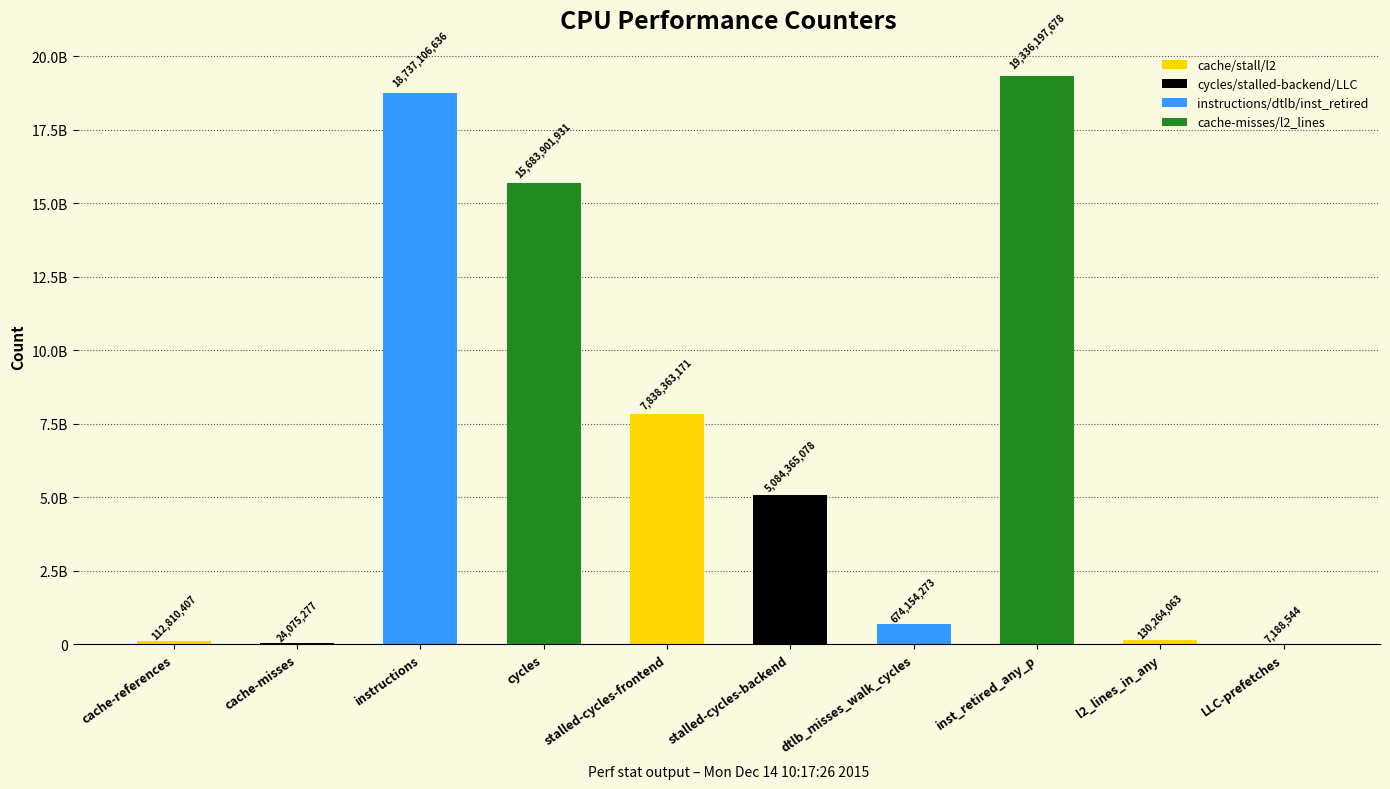

What is the value of the 9th bar from the left?

130264063